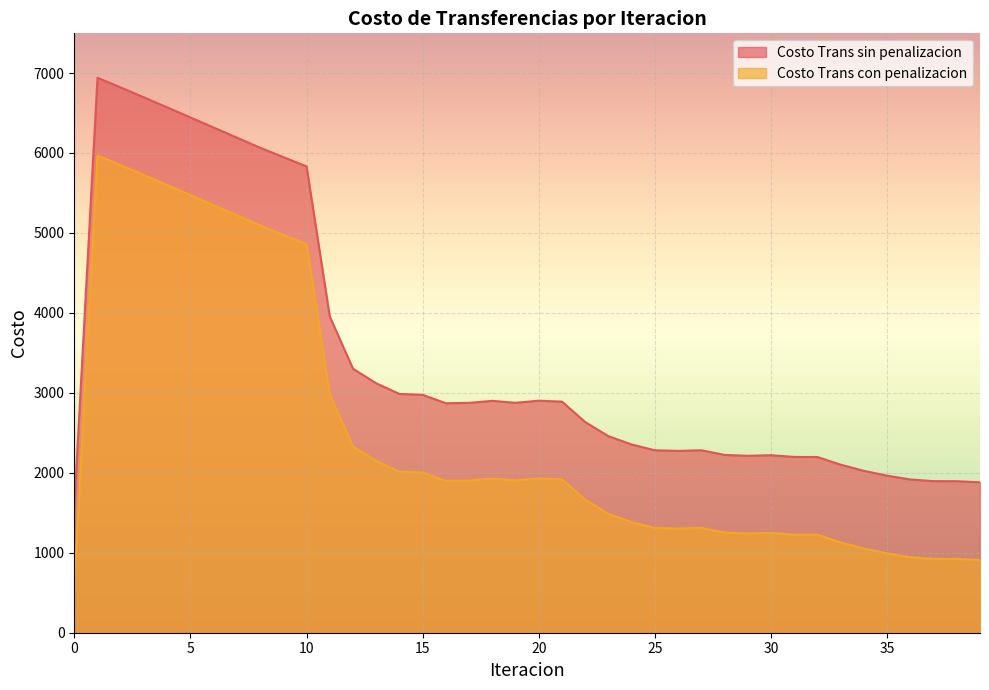

How many categories are shown in the chart?

40